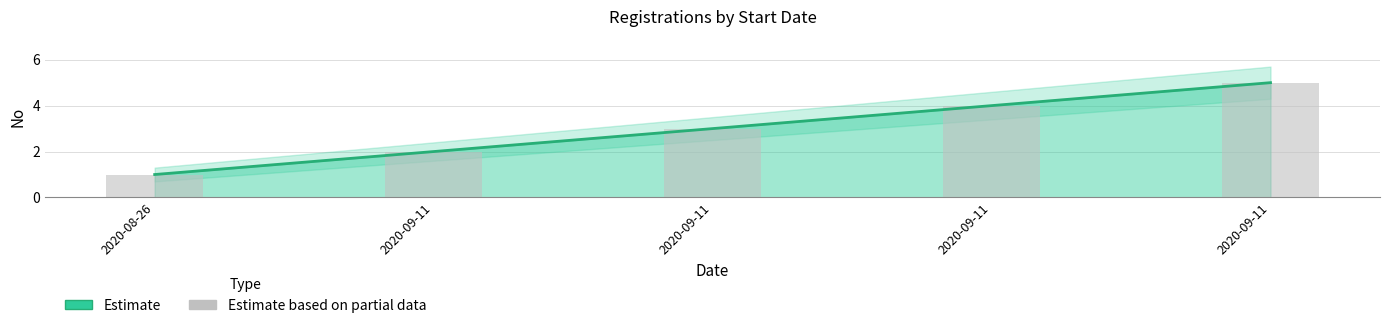

What is the change in value from 2020-09-11 to 2020-09-11?

+1